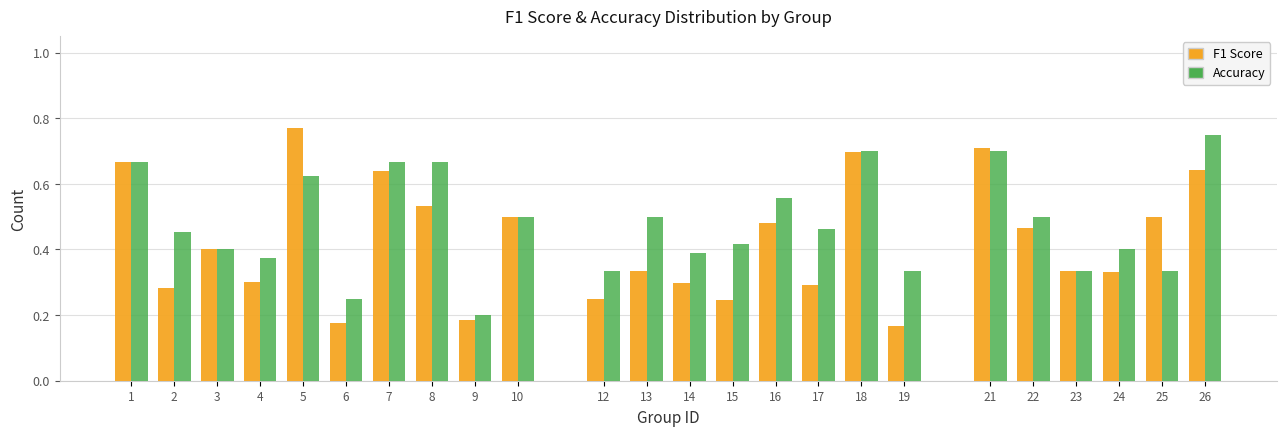

Which category has the highest value in the Accuracy series?

26